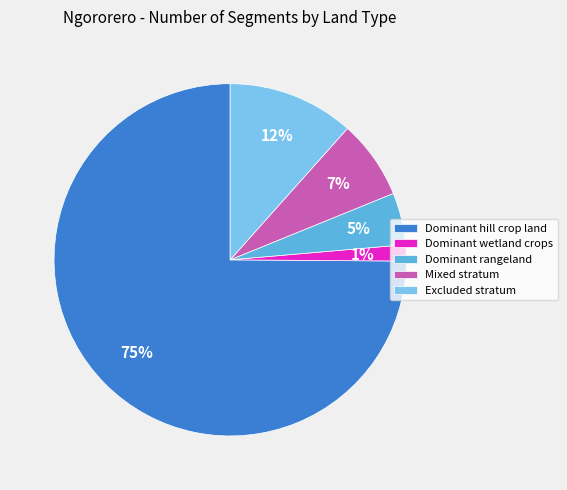

Which has a higher value, Dominant hill crop land or Dominant rangeland?

Dominant hill crop land